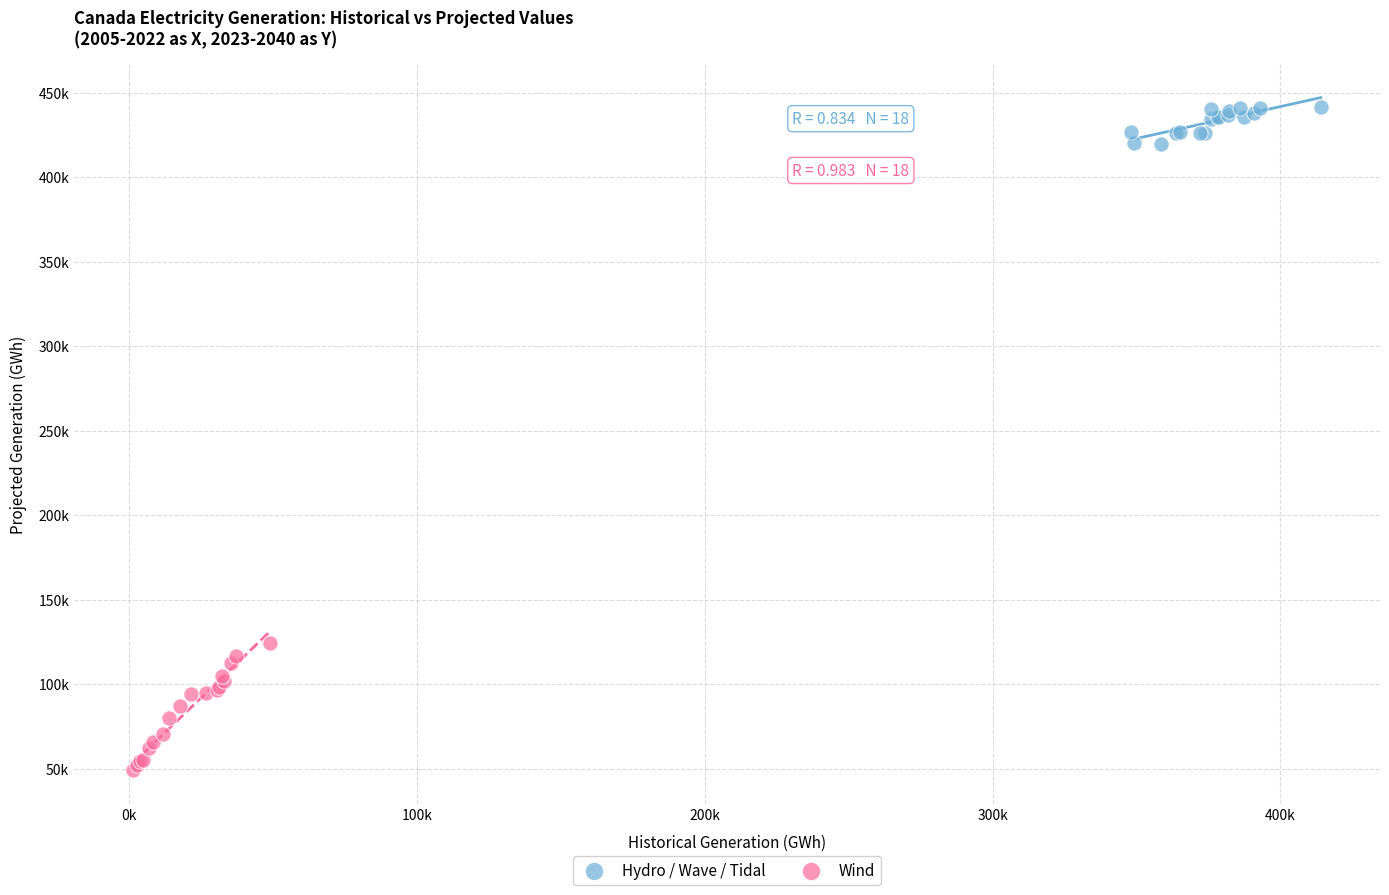

Which series contains the lowest Y value?

Wind